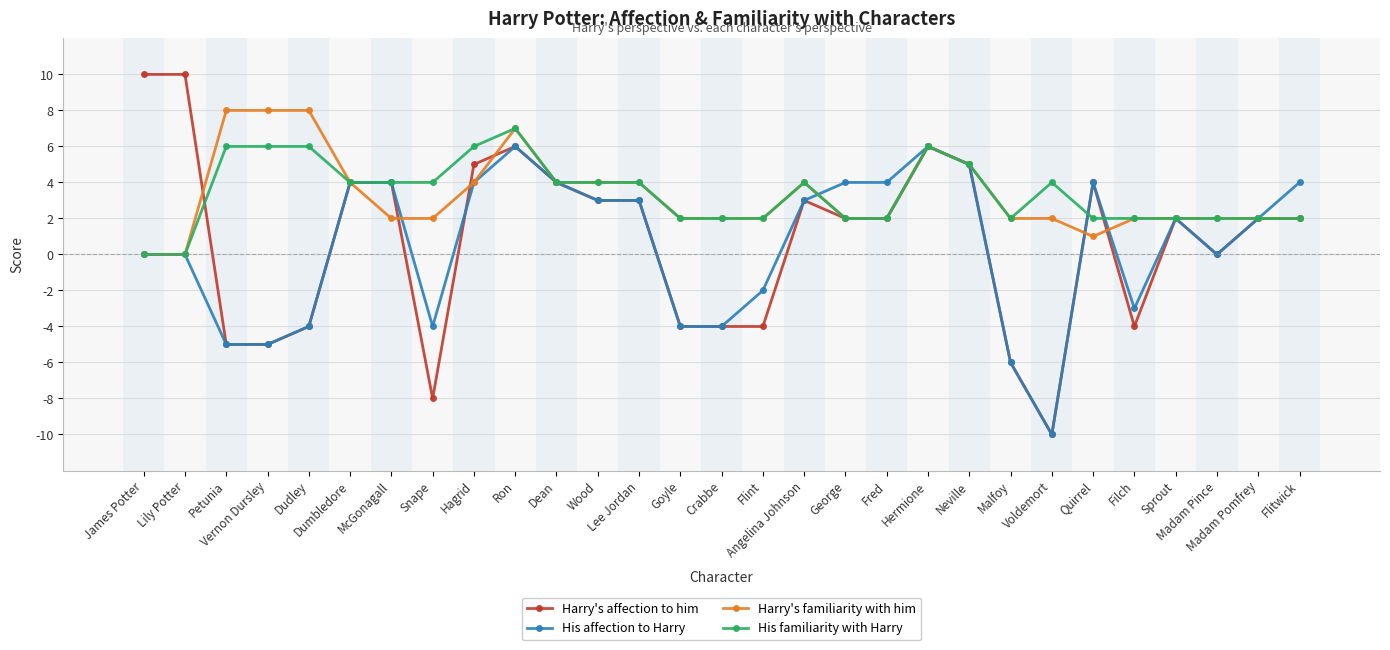

Count the His familiarity with Harry values in the range 2 to 4.

20